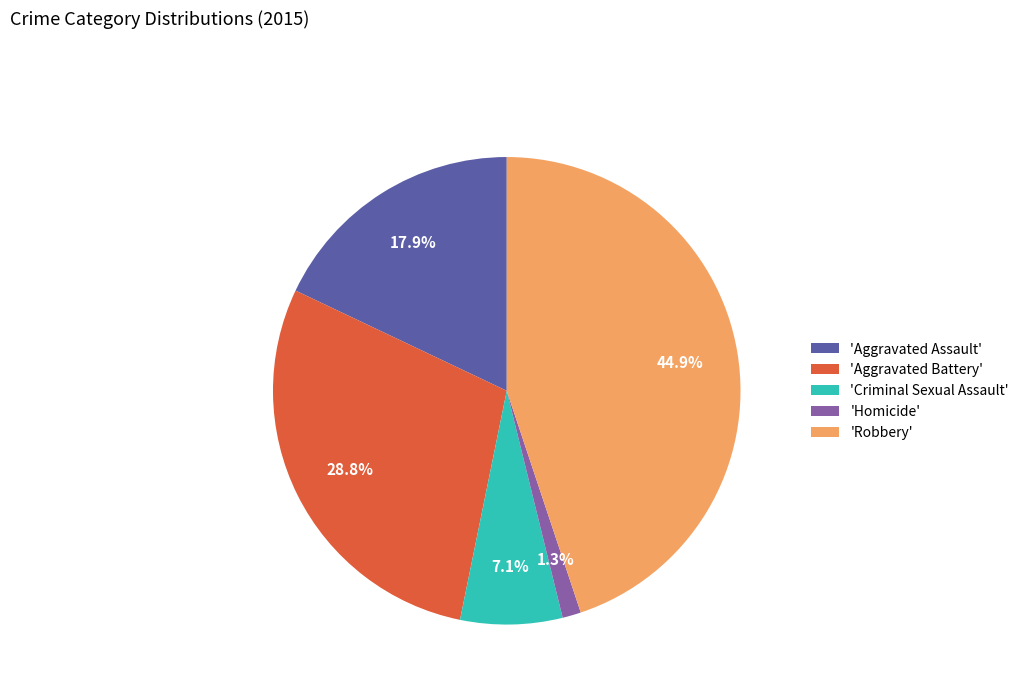

Do 'Homicide' and 'Robbery' together represent more than half of the pie?

No